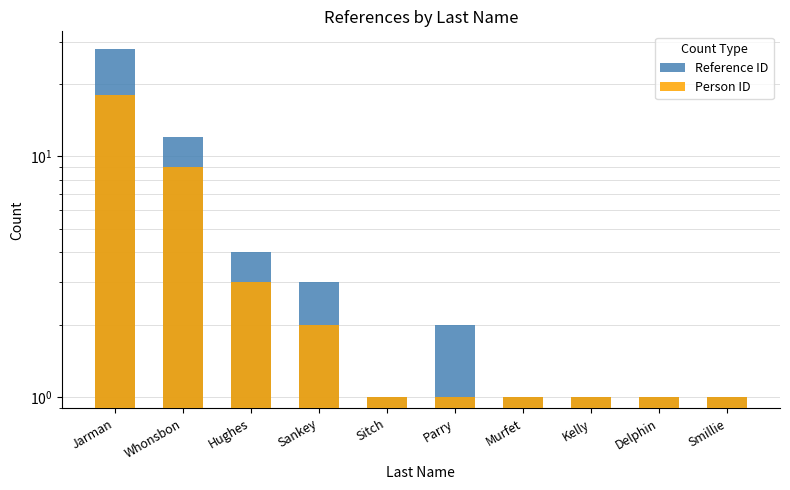

At which label does Reference ID reach its minimum?

Sitch